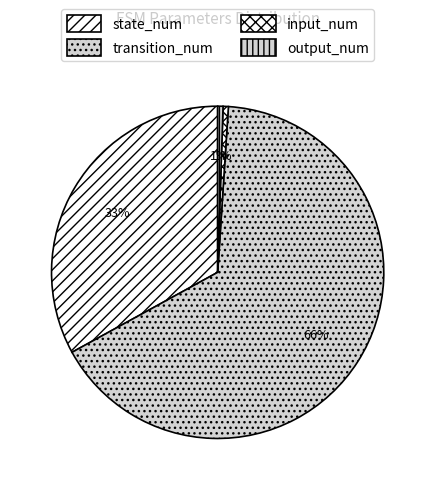

How many segments does this pie chart have?

4